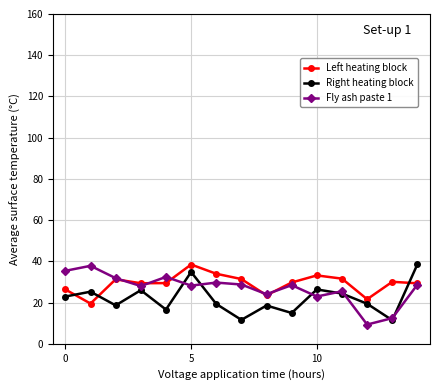

True or false: Left heating block has more than 1 points higher than both neighbors.

True